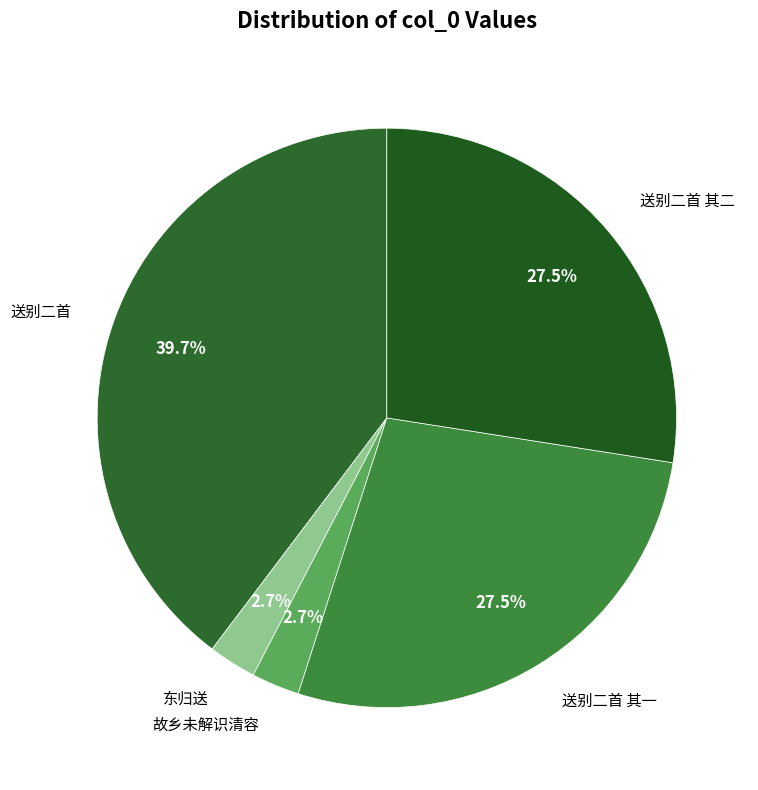

How much of the chart is everything except 东归送?

97.3%